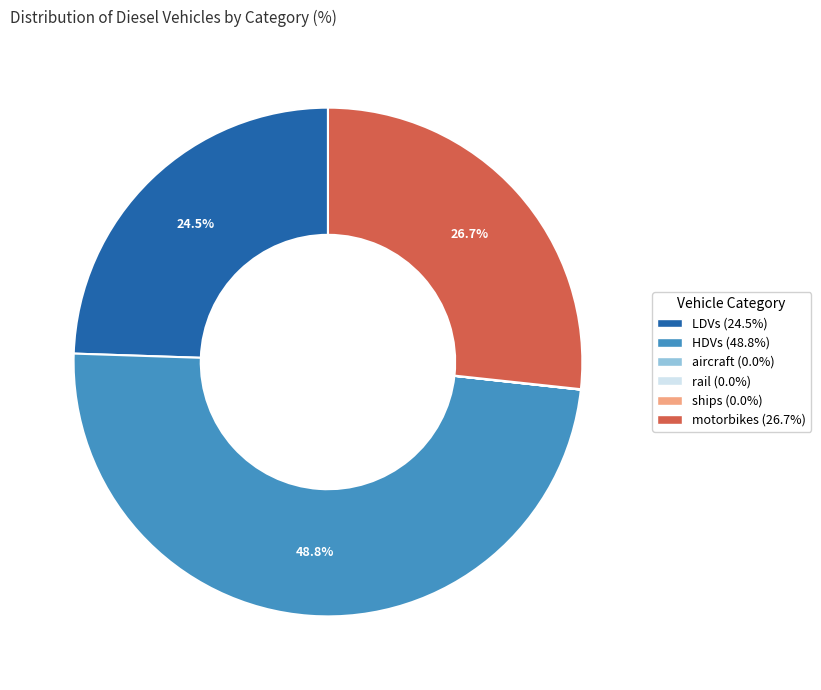

Between LDVs and HDVs, which is larger?

HDVs